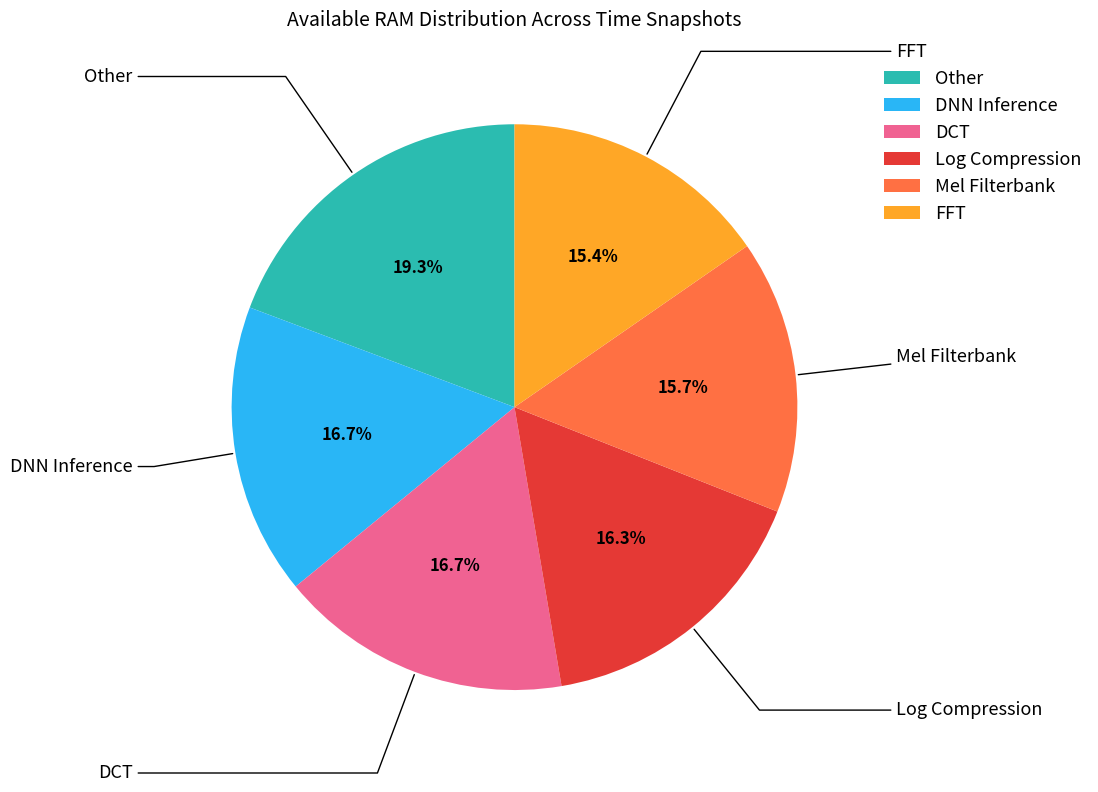

Count the number of slices in the pie.

6